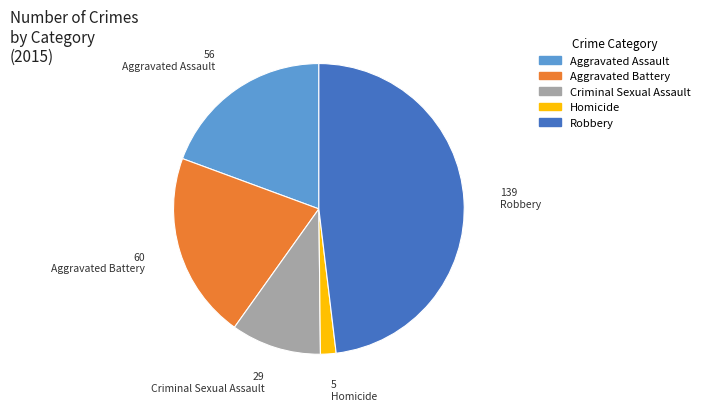

Is the sum of Robbery and Criminal Sexual Assault greater than half?

Yes